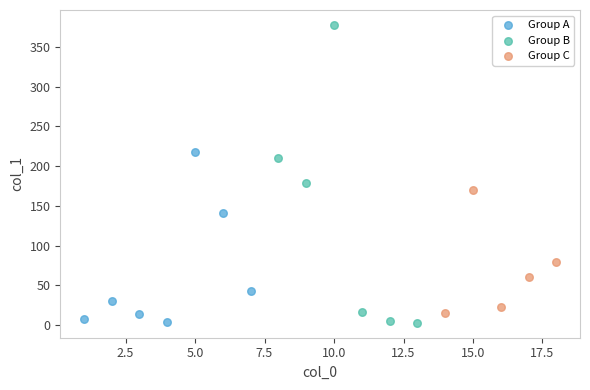

Which series has the largest Y range (max minus min)?

Group B